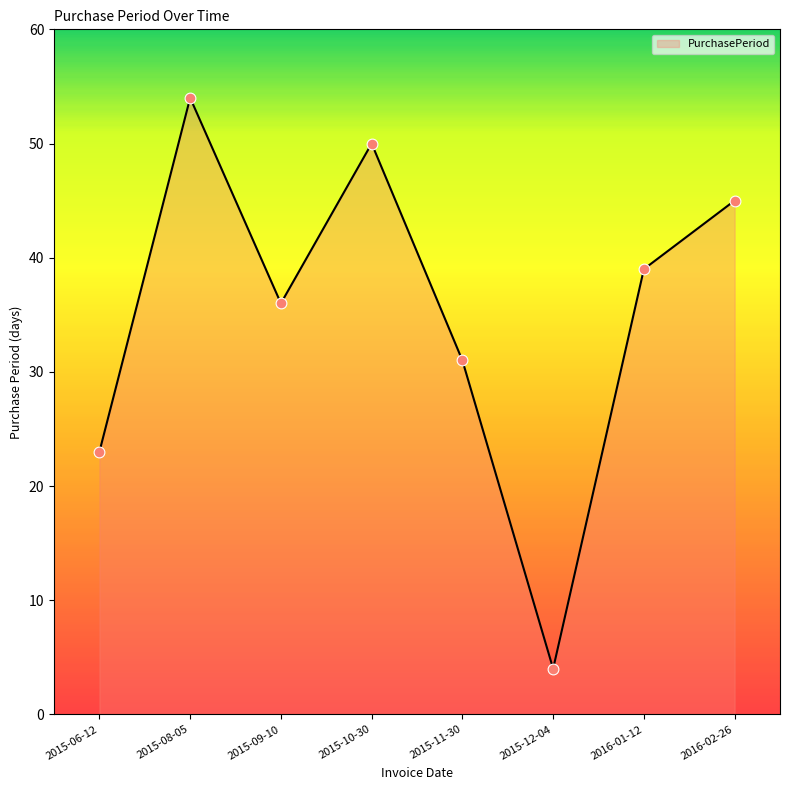

What is the change in value from 2015-10-30 to 2015-11-30?

-19